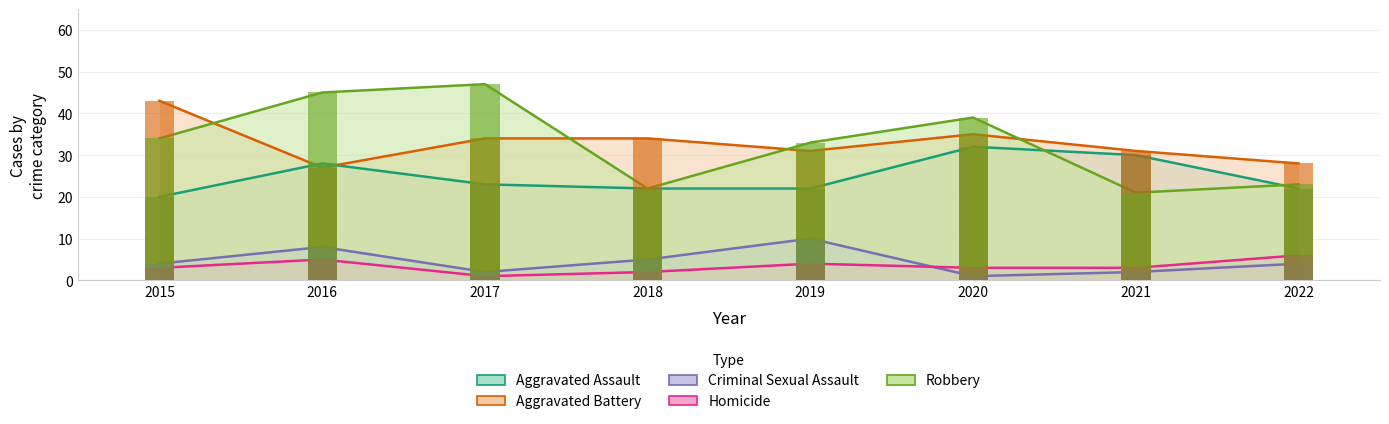

At how many categories does at least one series exceed 35?

4